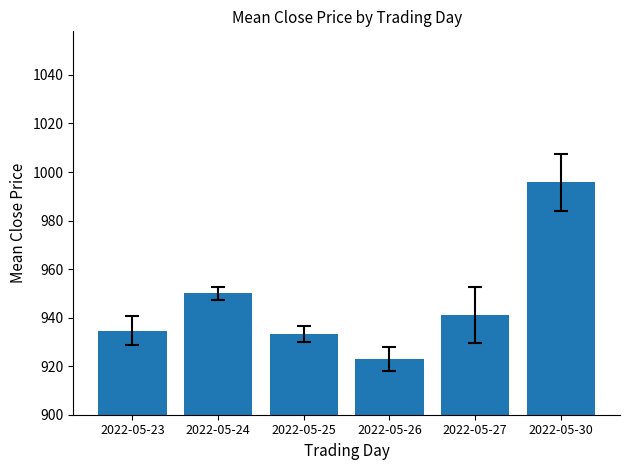

Between 2022-05-27 and 2022-05-23, which is larger?

2022-05-27